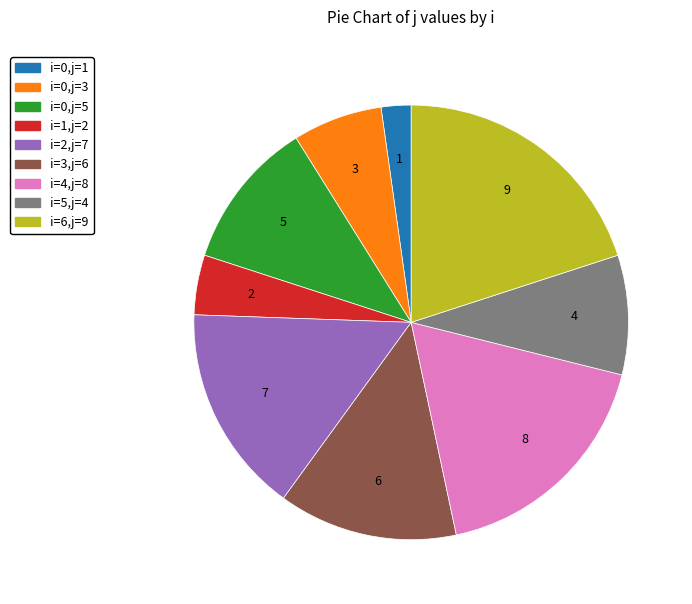

Is there a majority slice in this chart?

No